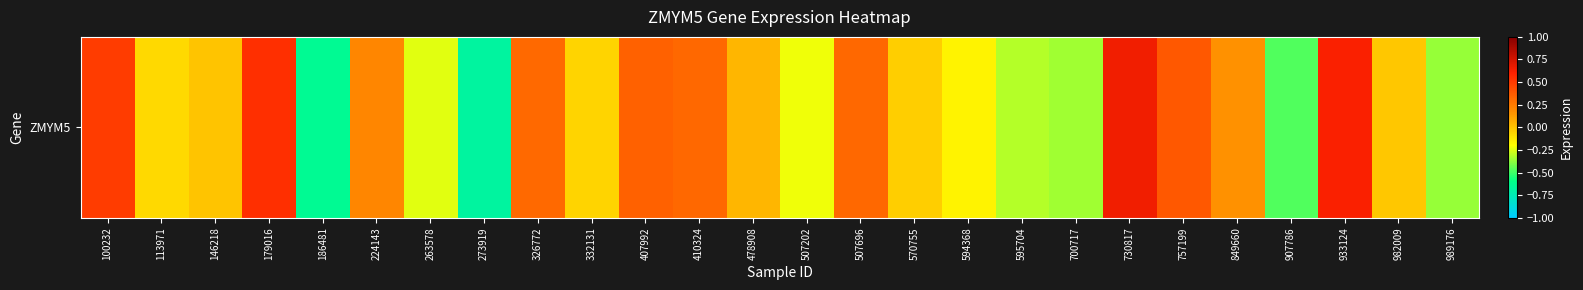

Reading left to right, transcribe all the data shown in this chart.

0.5	-0.1	-0.0	0.5	-0.6	0.2	-0.2	-0.7	0.3	-0.1	0.3	0.3	0.0	-0.2	0.3	-0.0	-0.2	-0.3	-0.3	0.6	0.4	0.2	-0.5	0.6	-0.0	-0.4